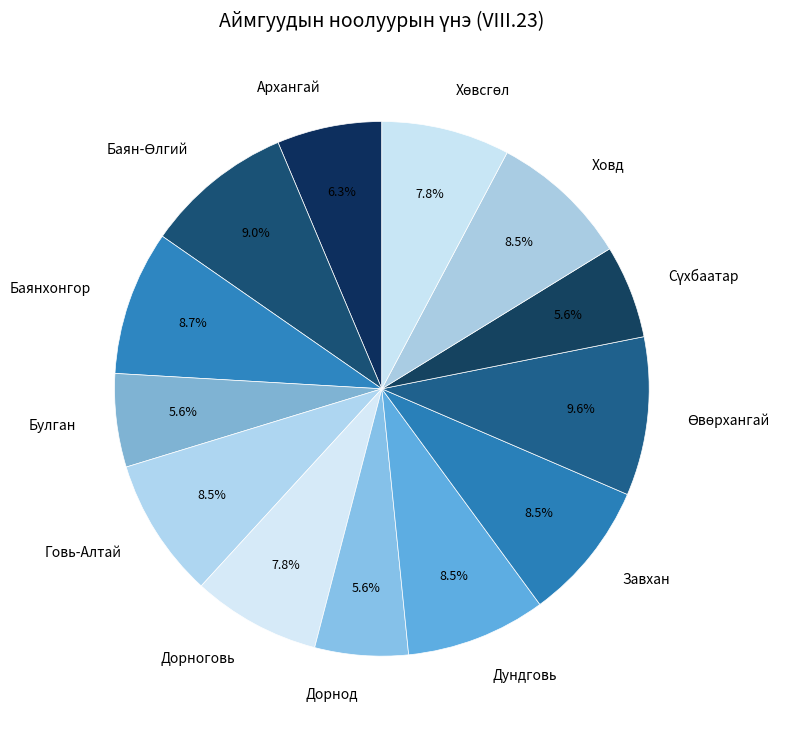

Which has a higher value, Дундговь or Булган?

Дундговь